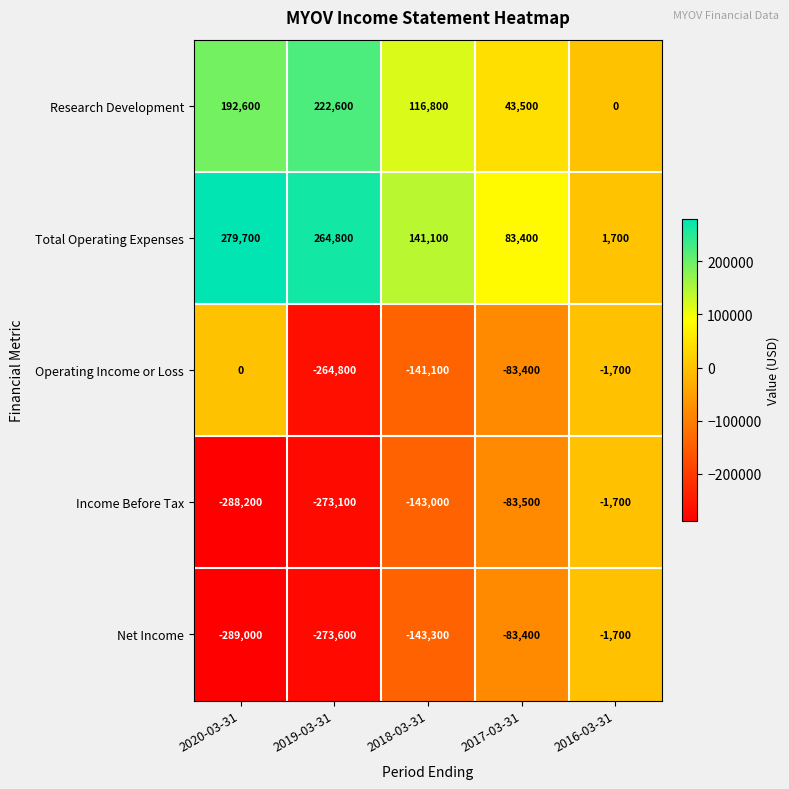

Which series changed the most between 2020-03-31 and 2016-03-31?

Net Income